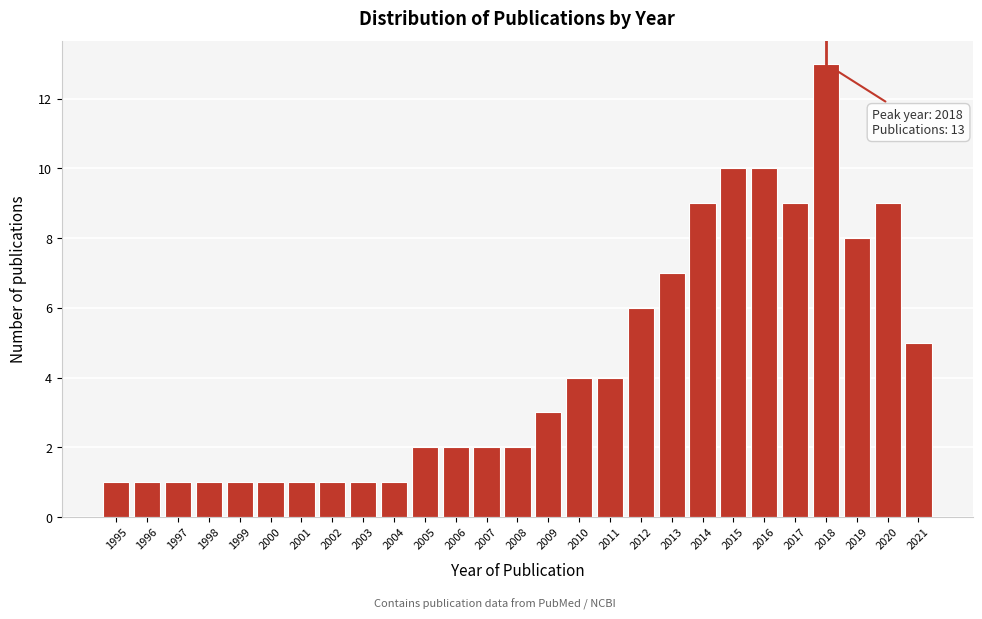

Reading left to right, list all the values displayed in this chart.

1995=1	1996=1	1997=1	1998=1	1999=1	2000=1	2001=1	2002=1	2003=1	2004=1	2005=2	2006=2	2007=2	2008=2	2009=3	2010=4	2011=4	2012=6	2013=7	2014=9	2015=10	2016=10	2017=9	2018=13	2019=8	2020=9	2021=5